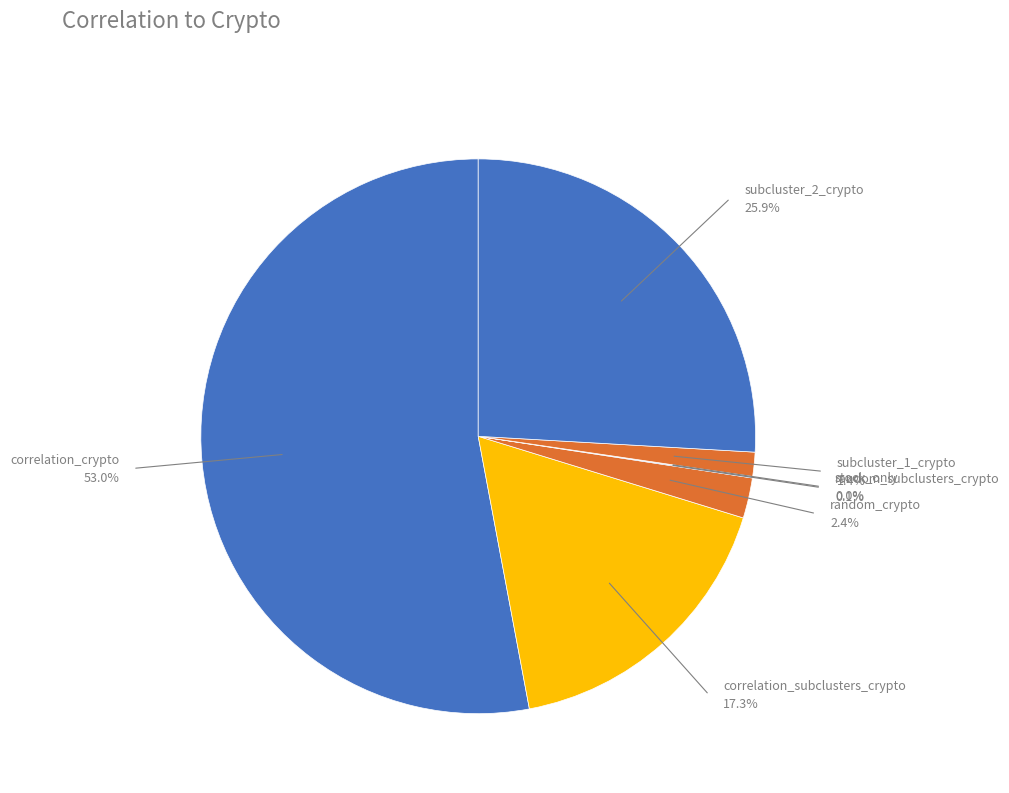

Which category has the biggest portion of the pie?

correlation_crypto